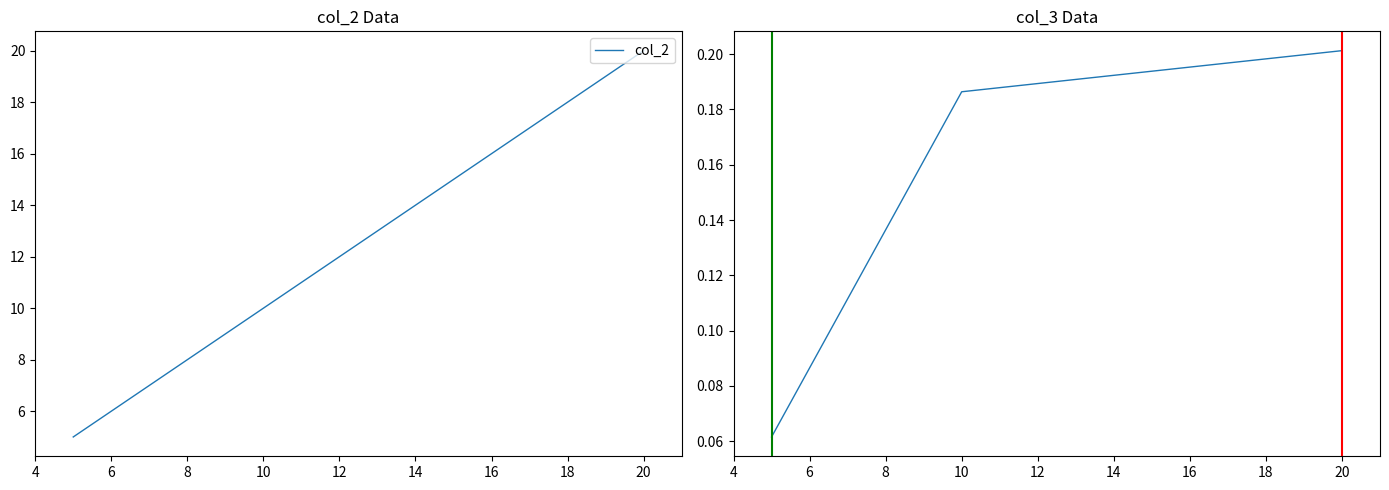

How many distinct data groups are displayed?

2